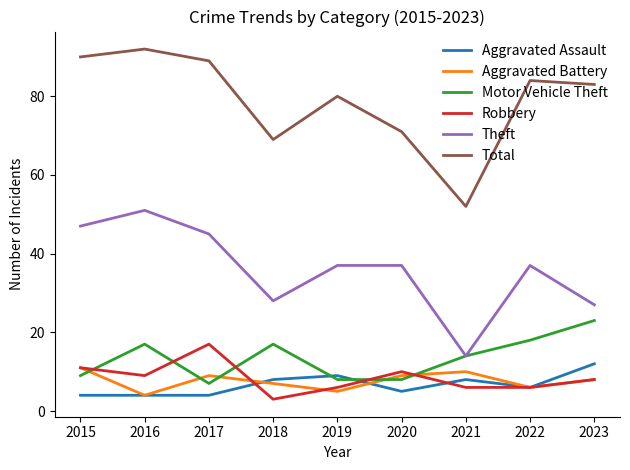

Is the value of Motor Vehicle Theft at 2017 greater than the value of Total at 2019?

No